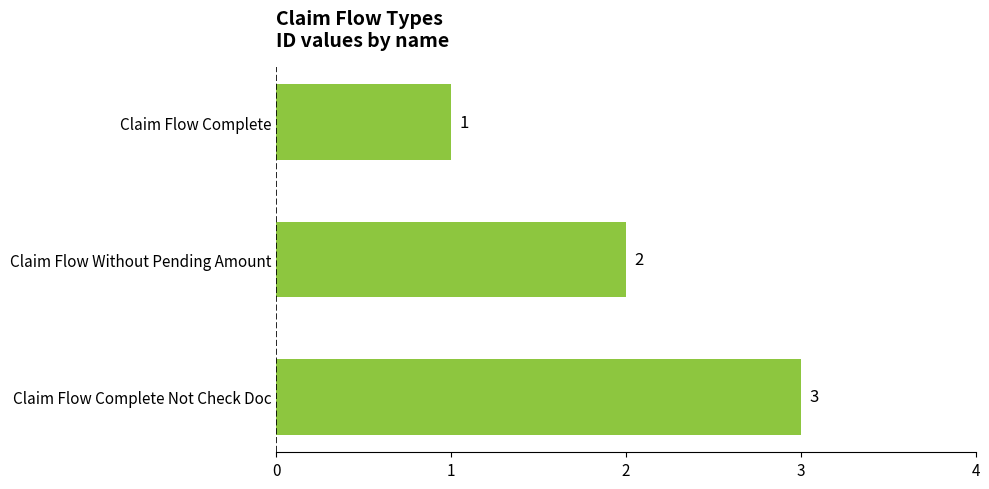

List the labels in order of value, largest first.

Claim Flow Complete Not Check Doc, Claim Flow Without Pending Amount, Claim Flow Complete